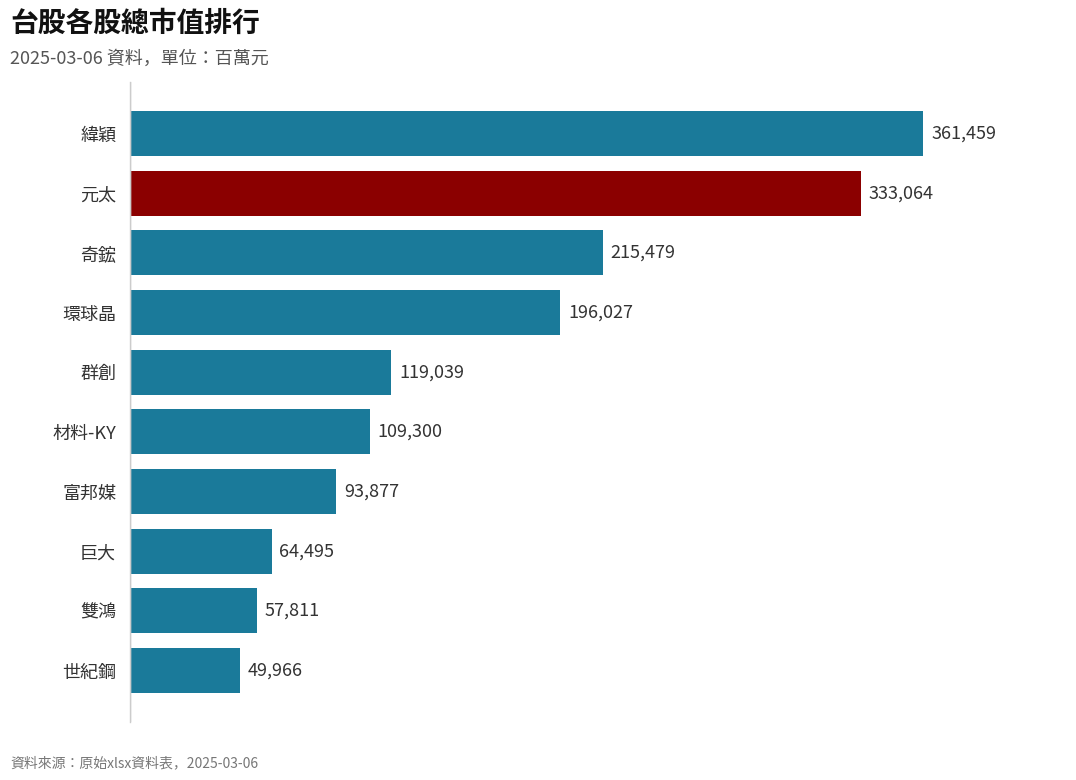

List the labels in order of value, largest first.

緯穎, 元太, 奇鋐, 環球晶, 群創, 材料-KY, 富邦媒, 巨大, 雙鴻, 世紀鋼